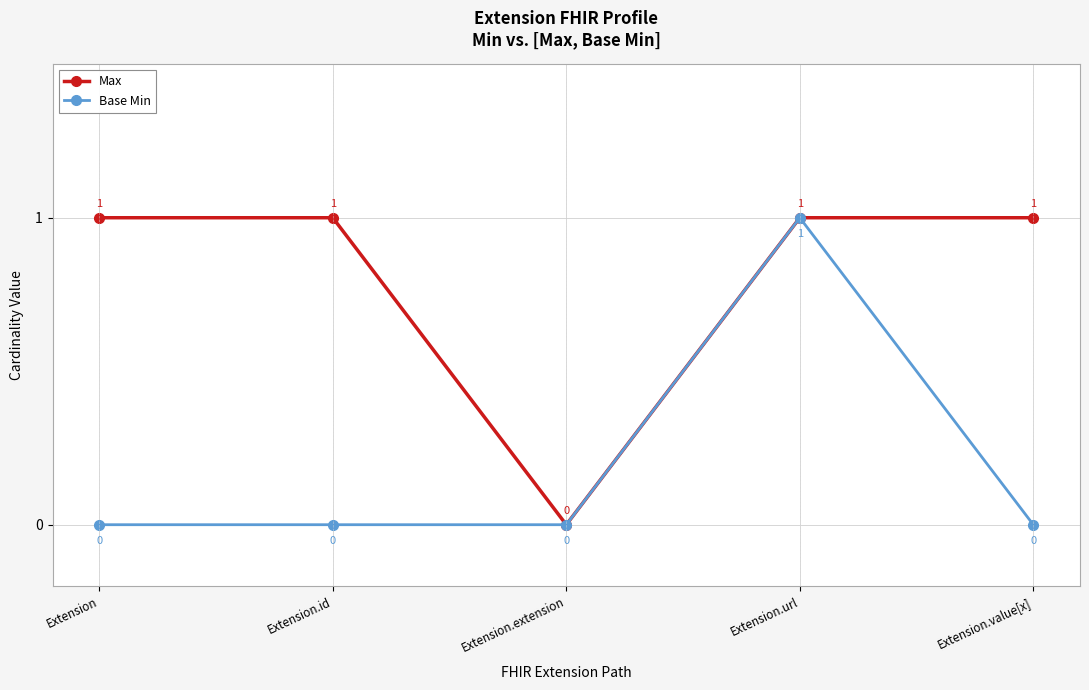

At which category is the sum across all series the highest?

Extension.url